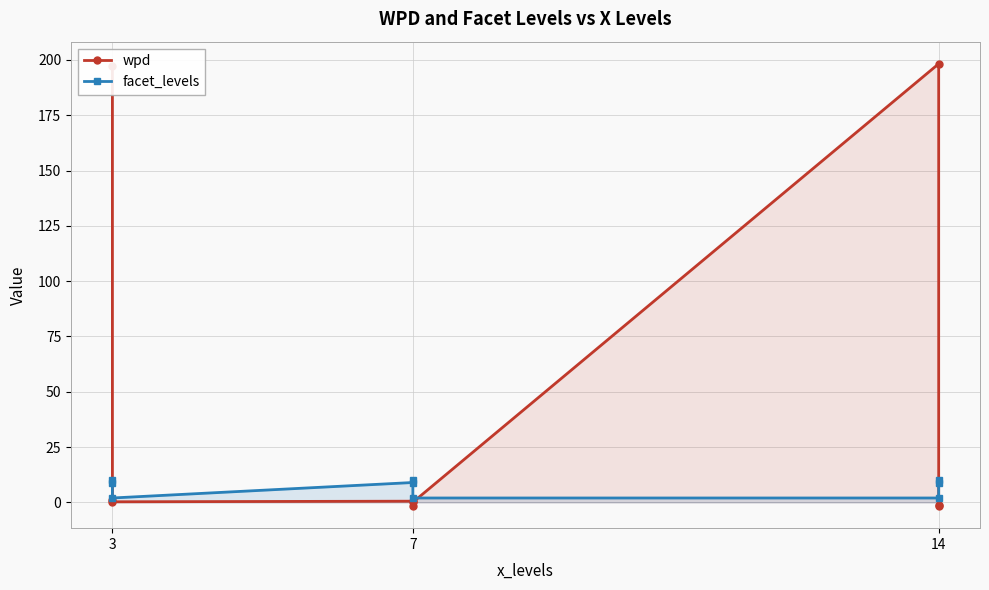

The facet_levels series shows 6.3 at 3. True or false?

False